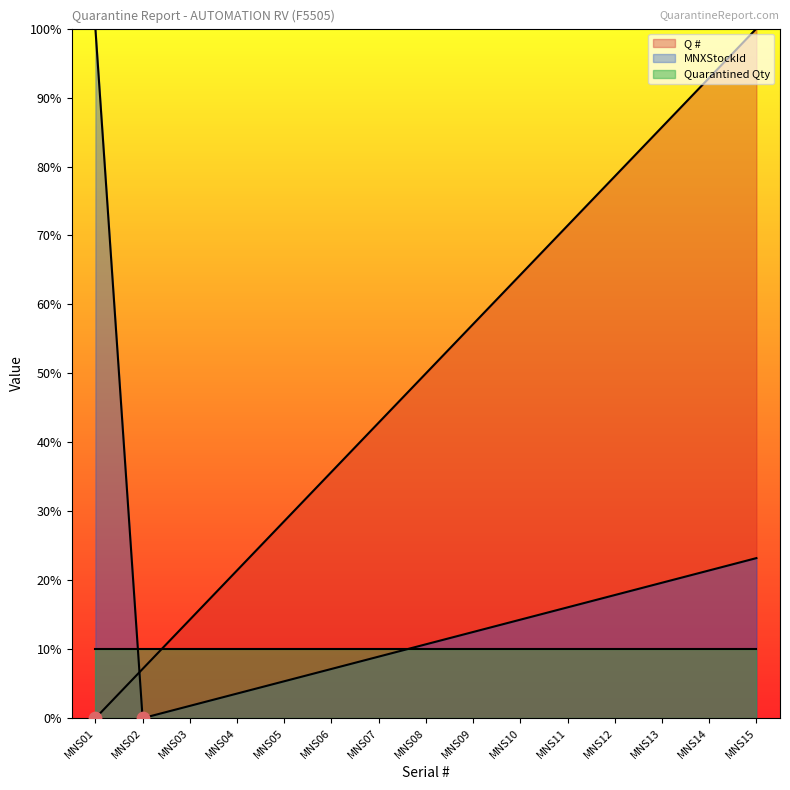

Which series reaches the maximum Y coordinate?

Q #